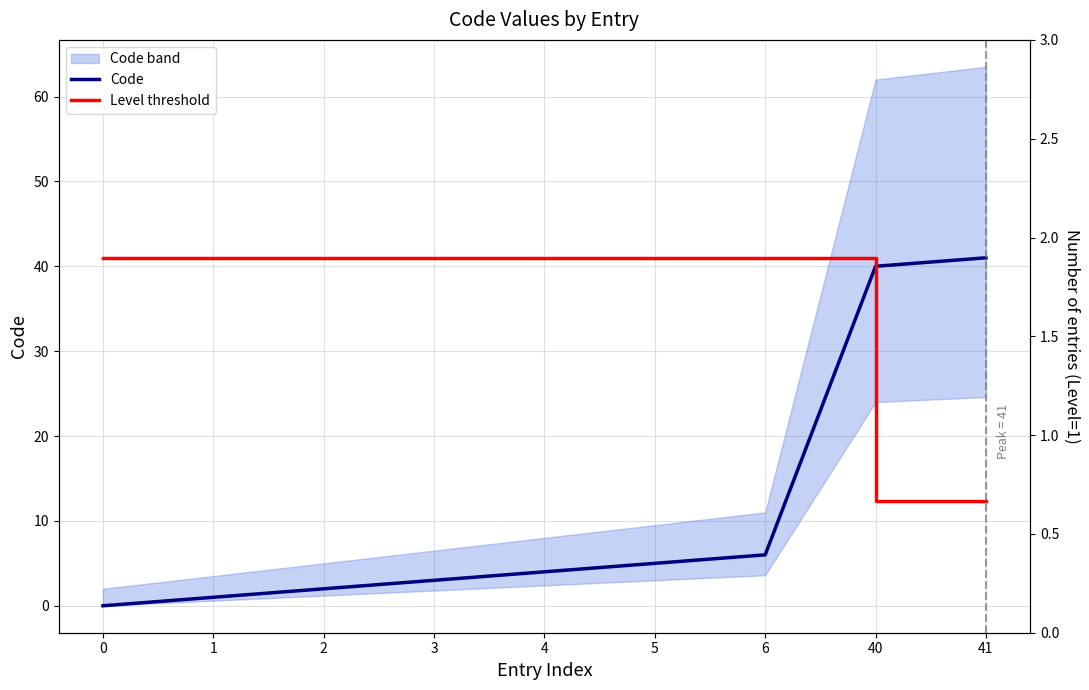

Where does the Code series first go above 4?

5